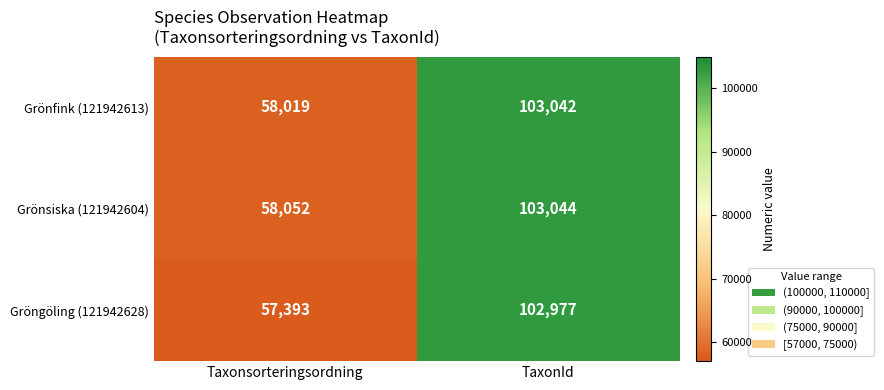

At which label is Grönsiska (121942604) closest to 80548?

Taxonsorteringsordning